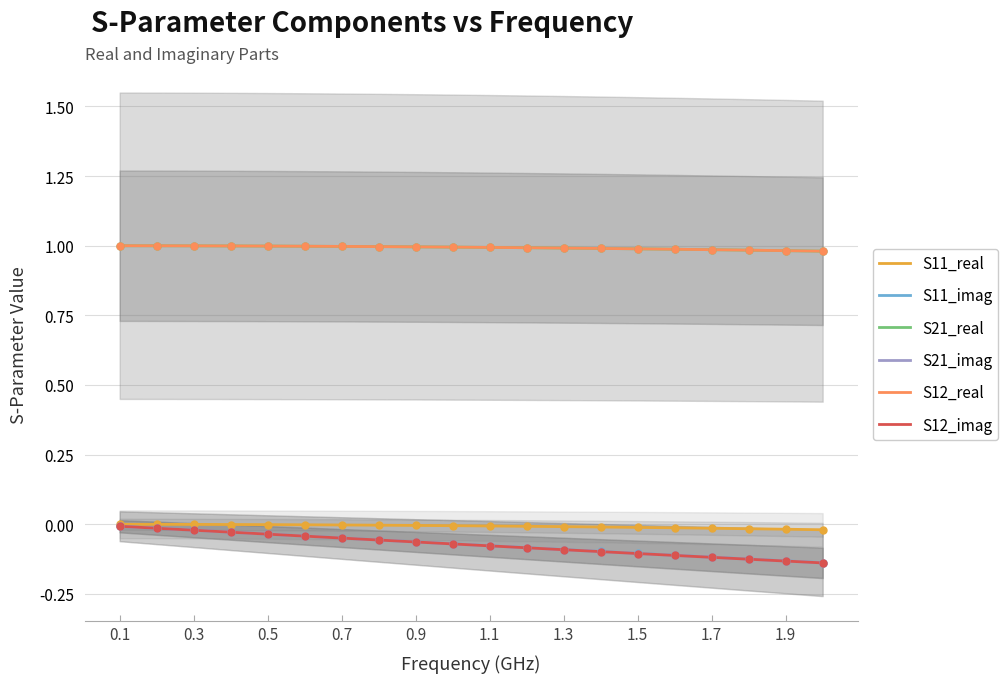

Is the value of S12_imag at 19 greater than the value of S11_real at 17?

No